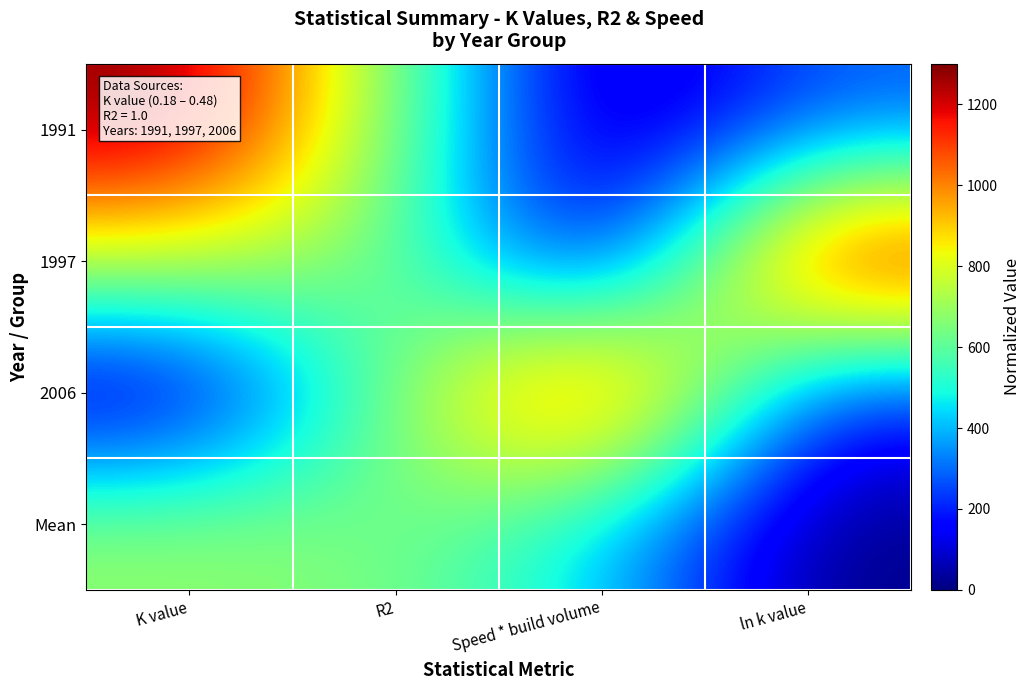

Which category has the highest value across all series?

K value